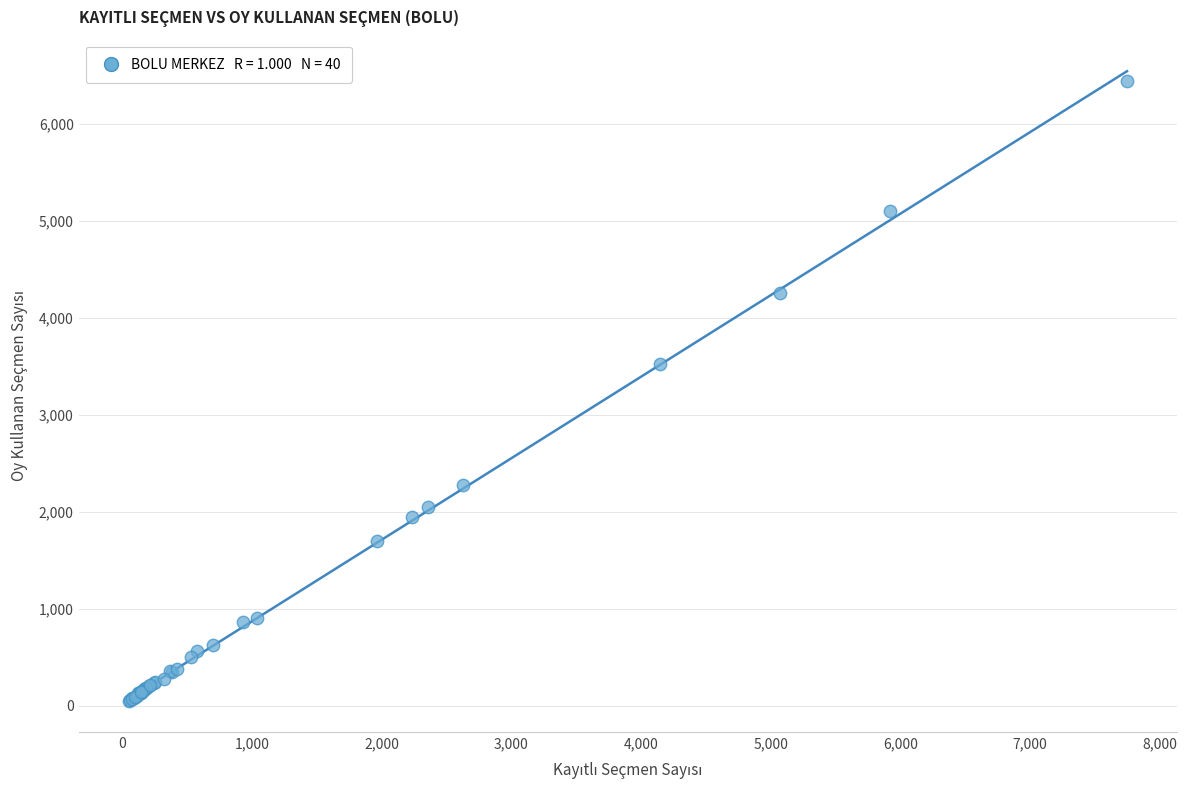

What Y value in the scatter plot is closest to 3245?

3523